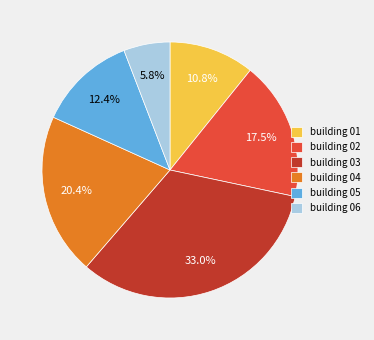

Is building 02 the majority of the pie?

No